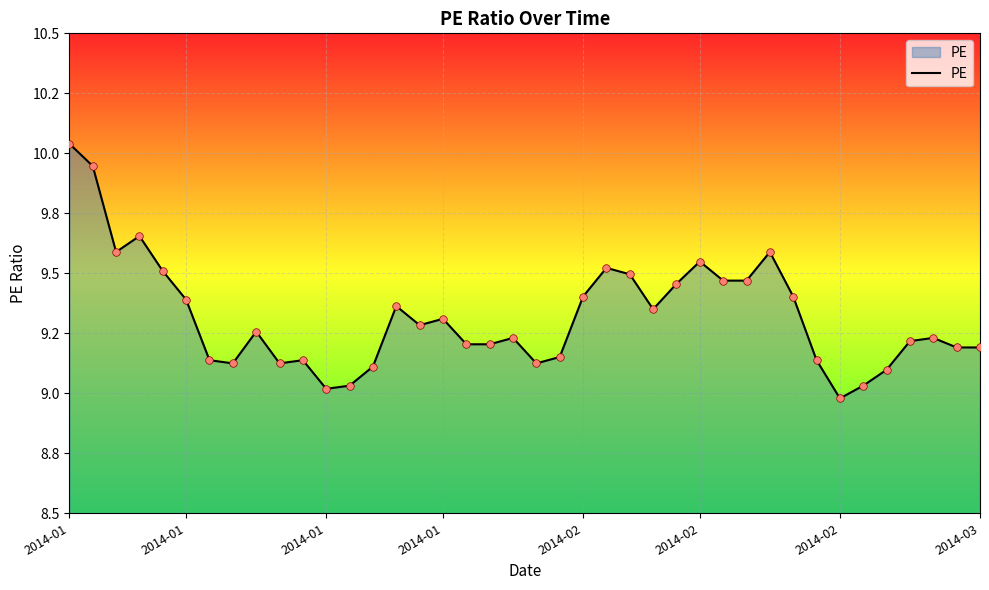

Is this an area chart (filled region under the line)?

Yes